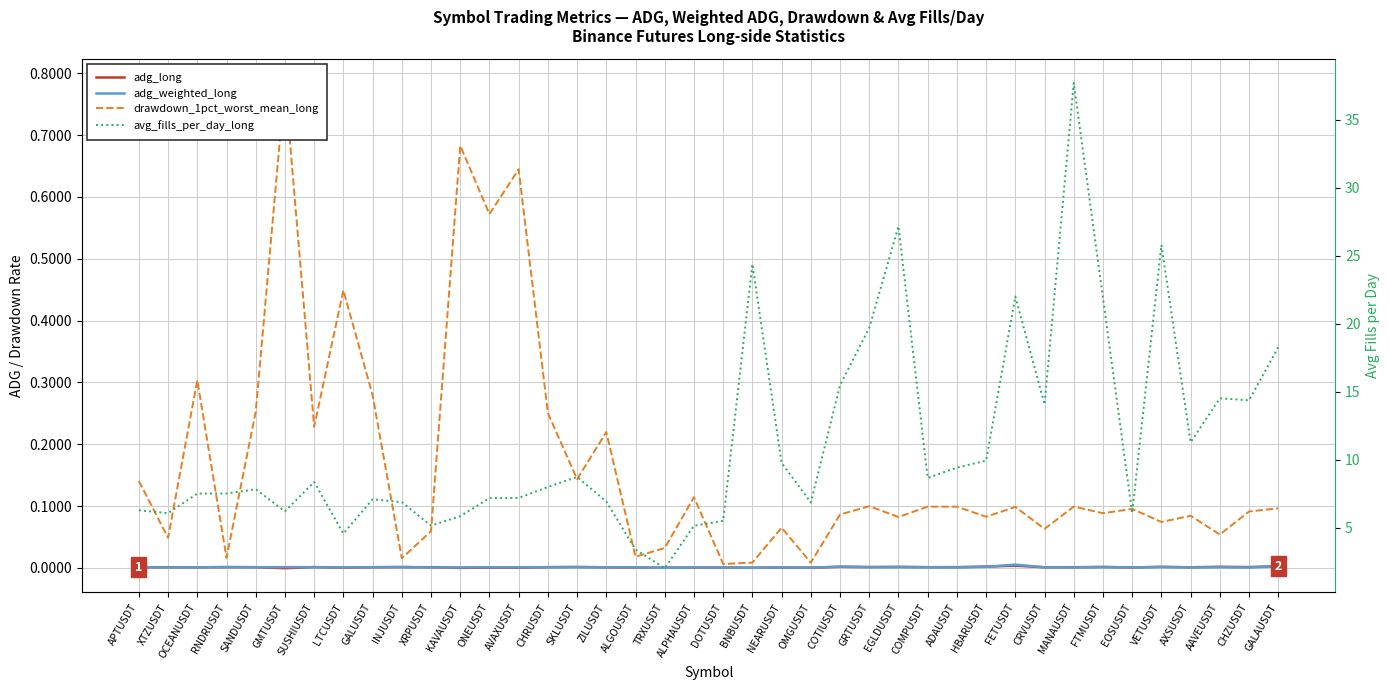

What is the label of the 29th point from the right?

KAVAUSDT